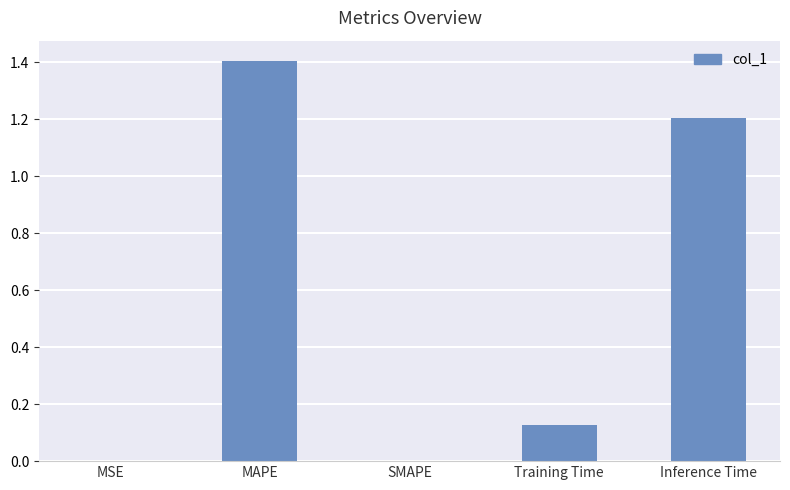

What is the sum of all values?

2.7